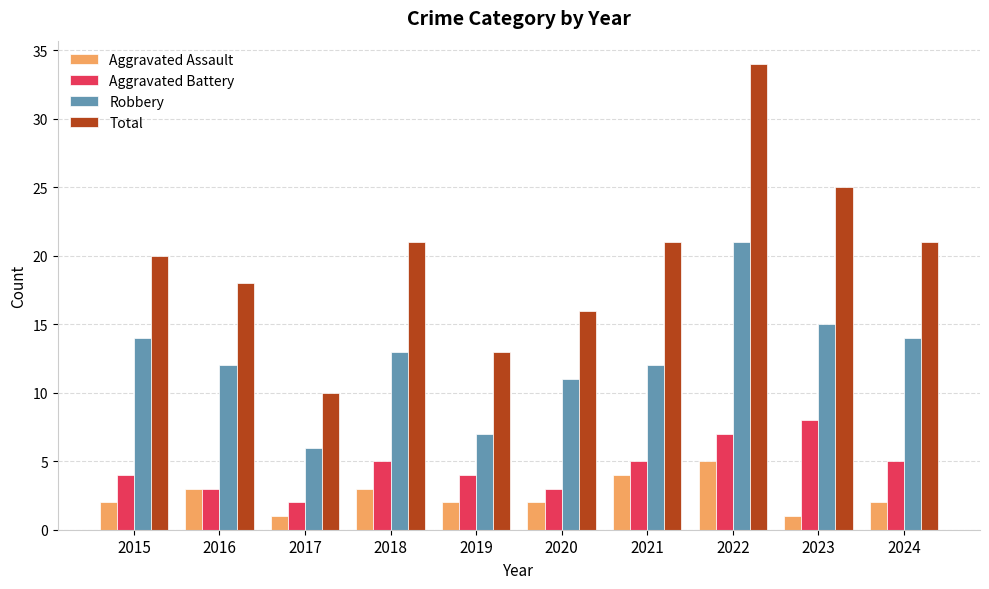

What is the value of the Robbery bar at the 7th from the left?

12